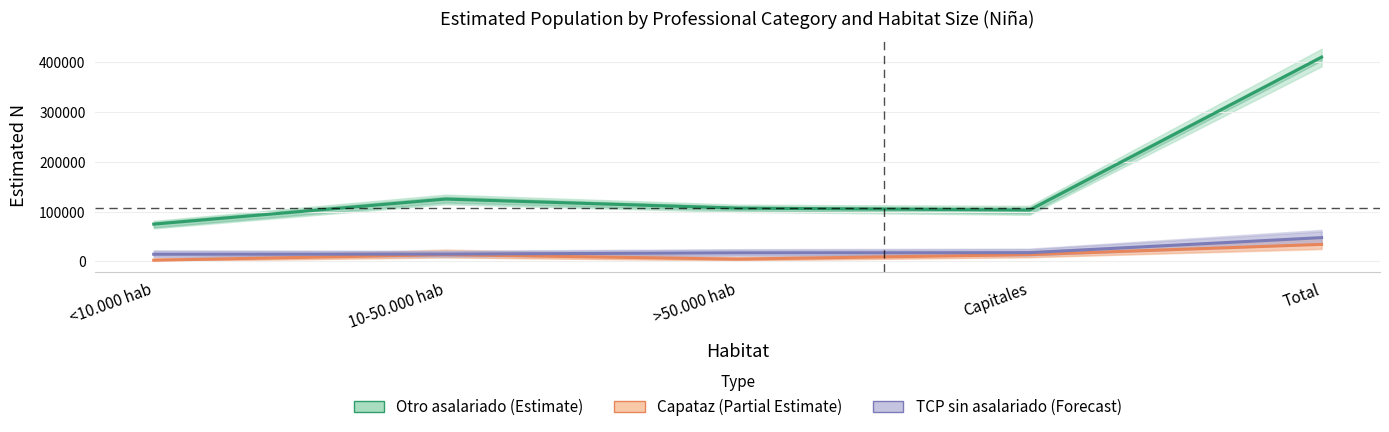

What is the minimum value for TCP sin asalariado (Forecast)?

14367